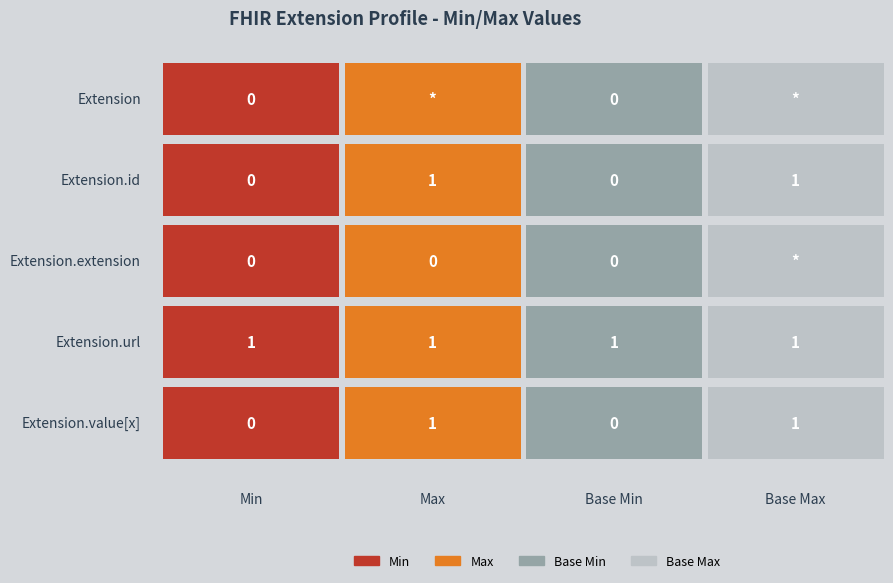

What position from the left is Extension.id?

2